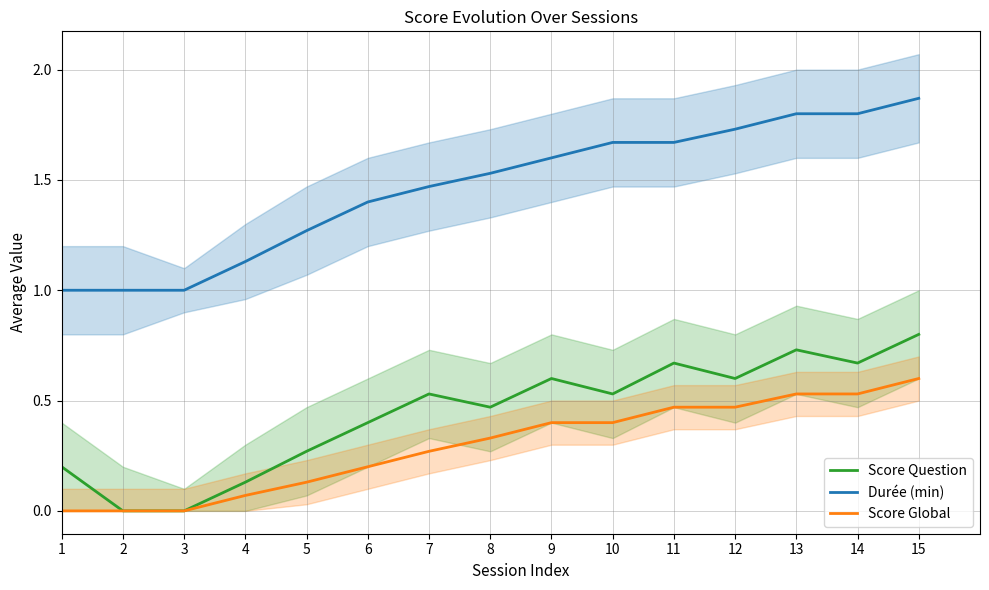

True or false: Durée (min) and Score Question cross at least once.

False